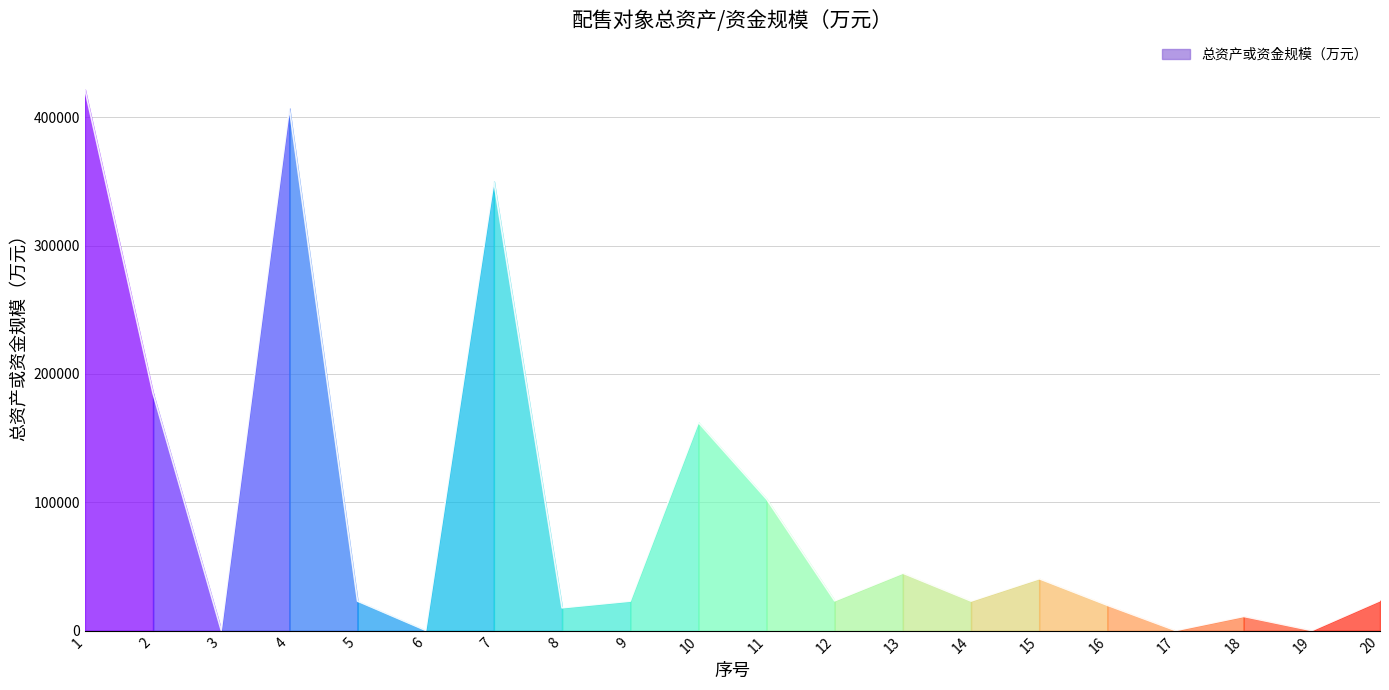

What is the sum of the values at 11 and 3?

102935